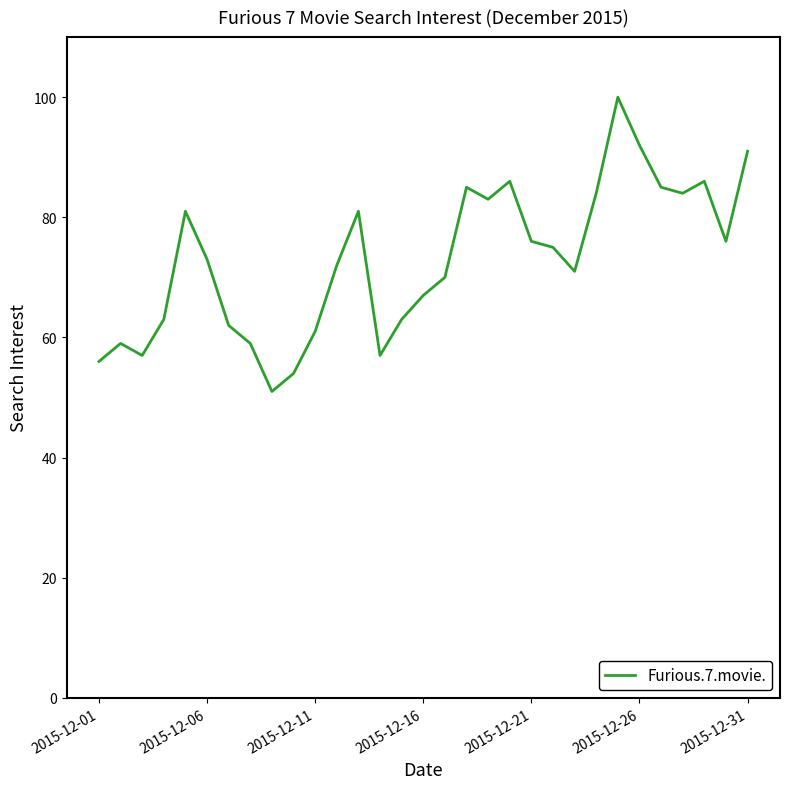

Reading left to right, transcribe all the data shown in this chart.

56	59	57	63	81	73	62	59	51	54	61	72	81	57	63	67	70	85	83	86	76	75	71	84	100	92	85	84	86	76	91